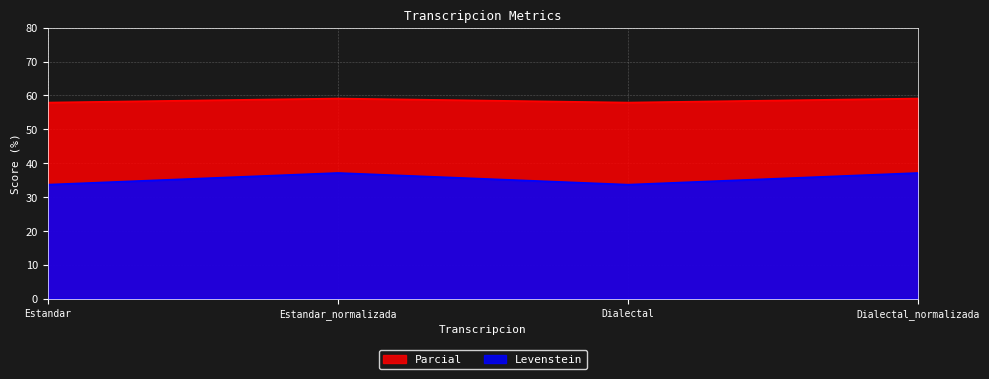

What is the average value of the Parcial series?

58.5